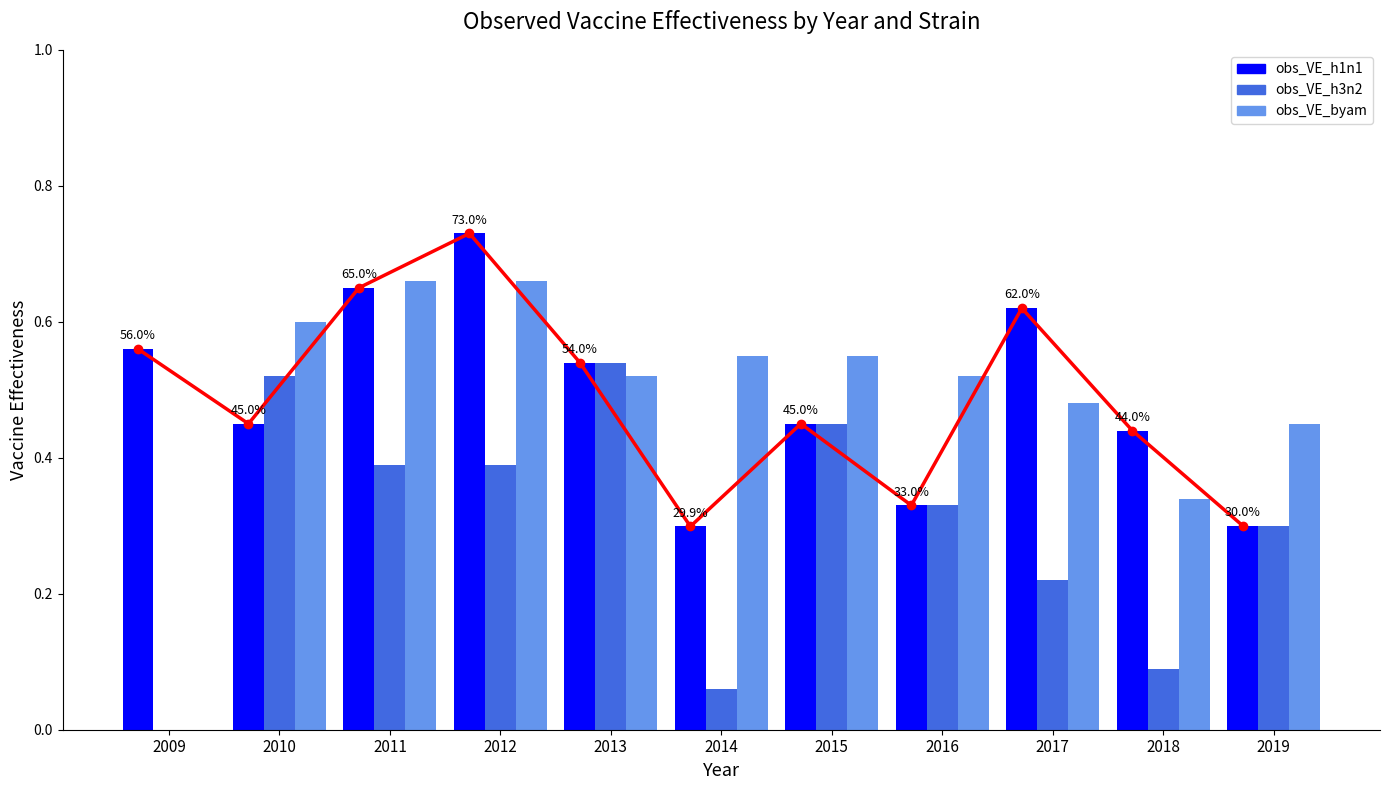

At which category is the sum across all series the highest?

2012